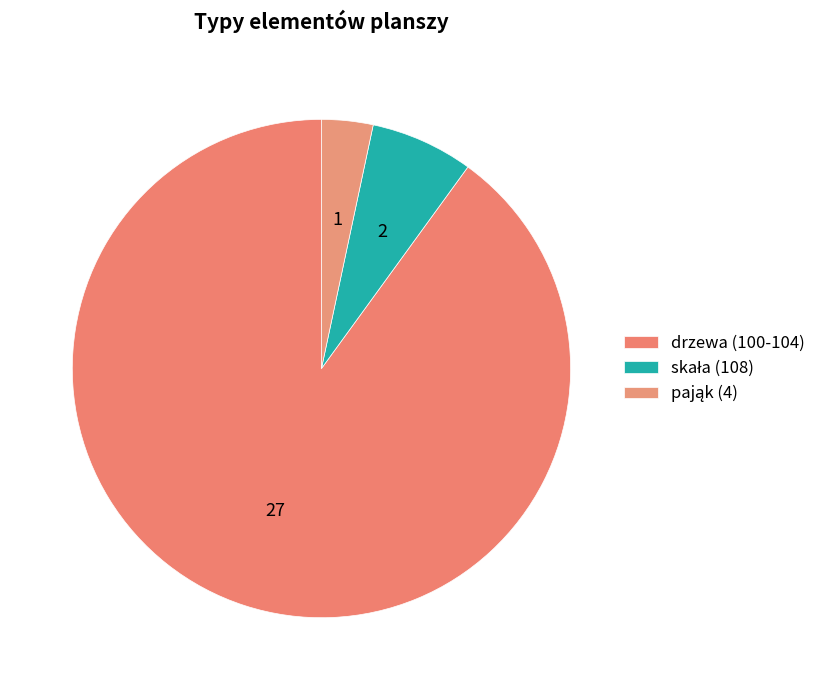

How many slices are in this pie chart?

3